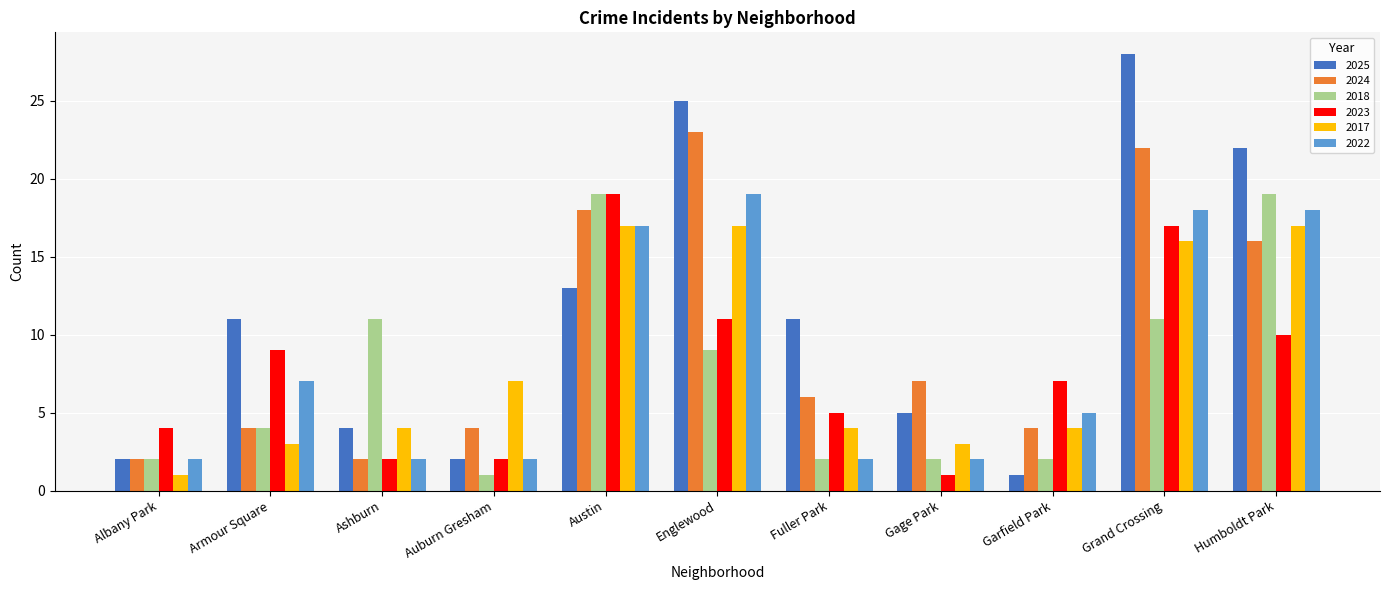

What position from the right is Austin?

7